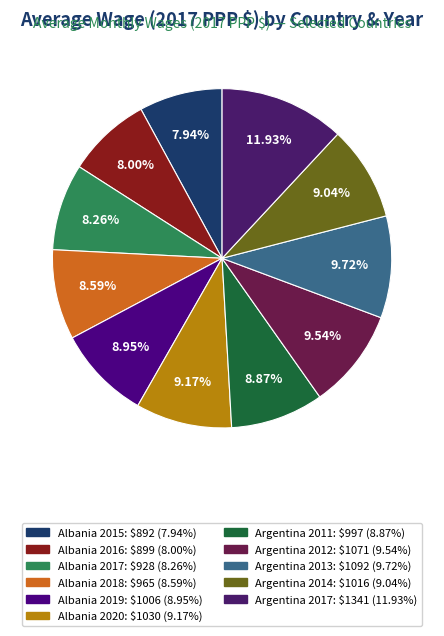

Which category has the smallest portion of the pie?

Albania 2015